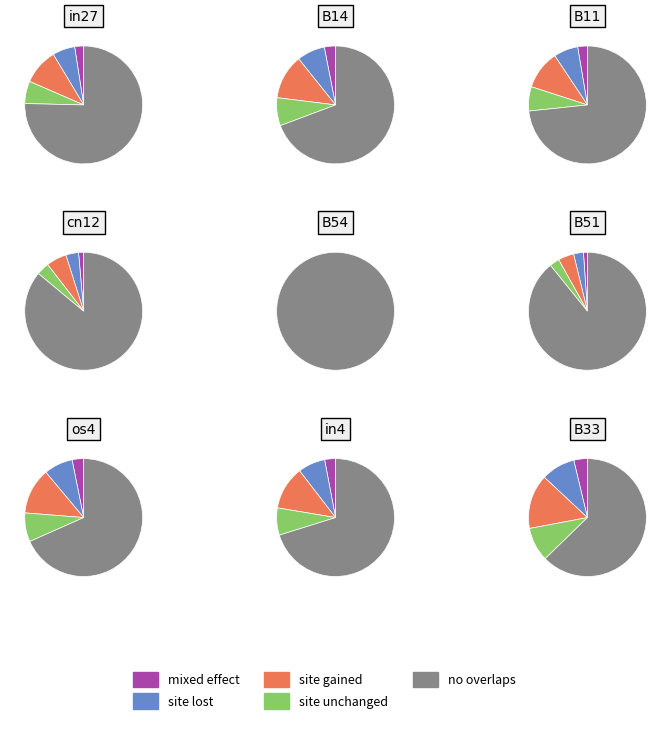

What is the change in value from B14 to cn12?

-0.2